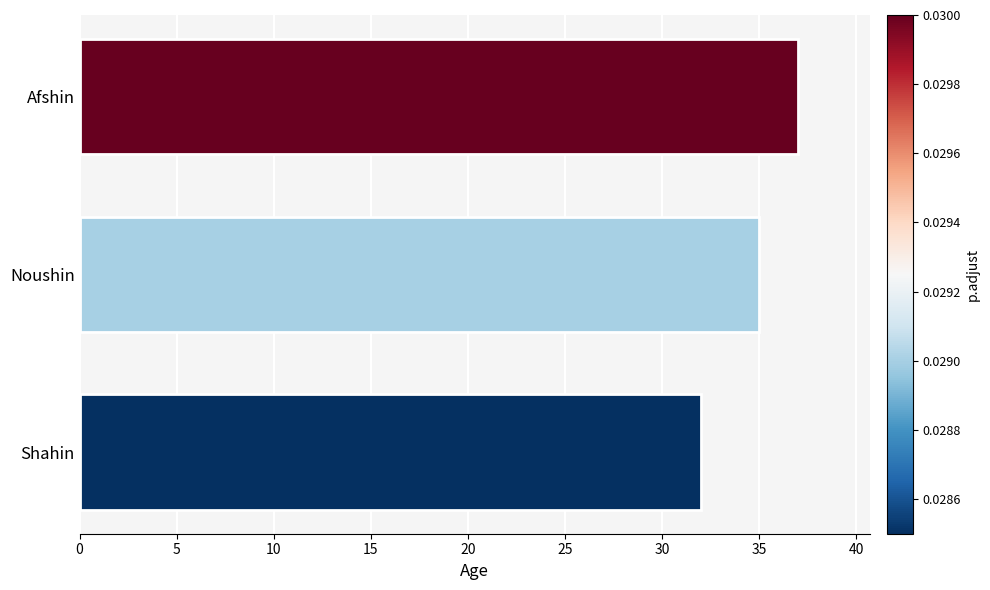

Reading bottom to top, transcribe all the data shown in this chart.

Shahin=32	Noushin=35	Afshin=37